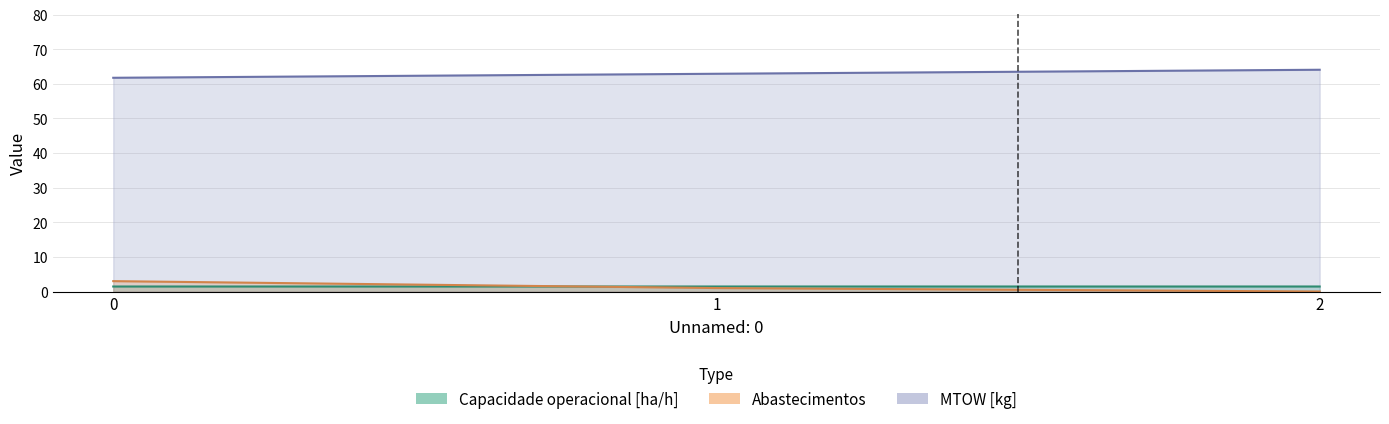

Is it true that MTOW [kg] equals -1.5 at 2?

False